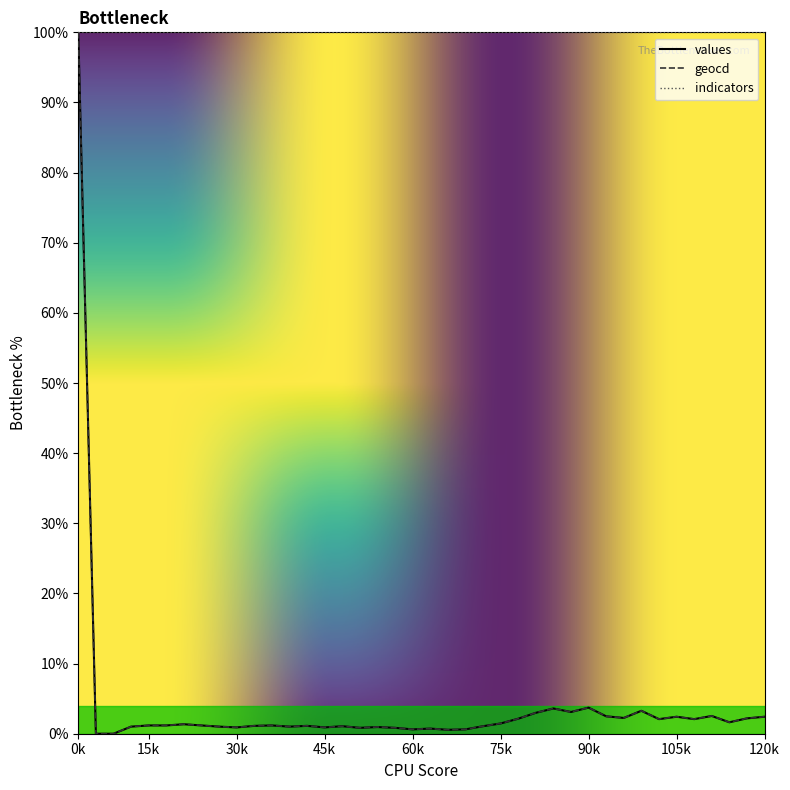

Which series has the largest total across all categories?

indicators